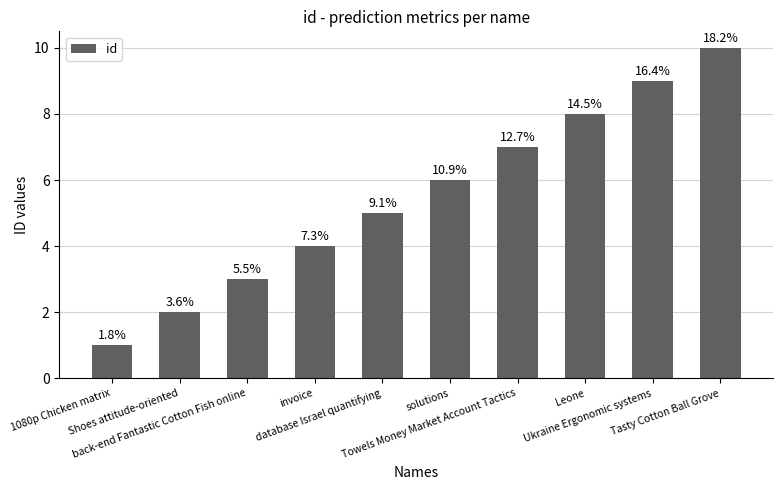

The value at invoice is 2. True or false?

False